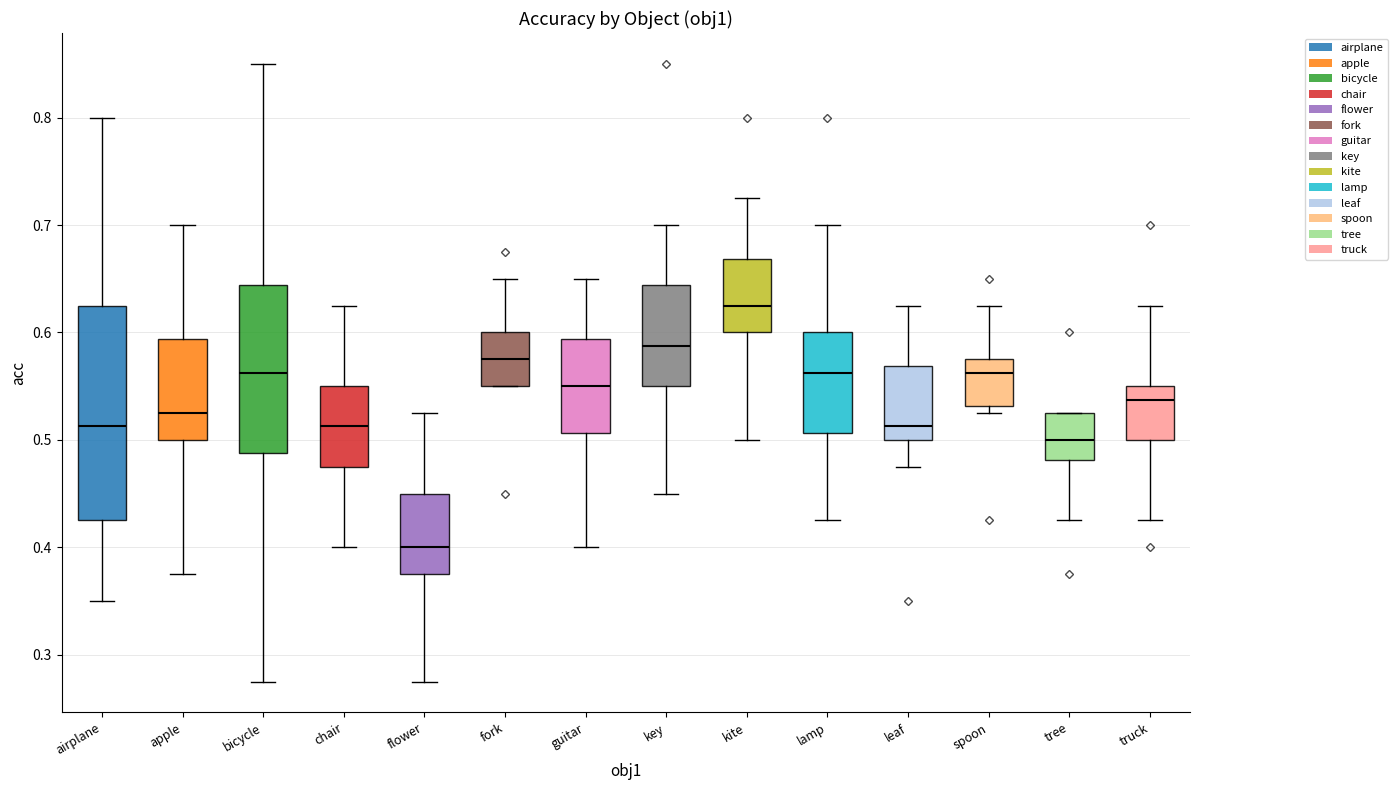

Which box is the tallest, from its lower edge to its upper edge?

airplane